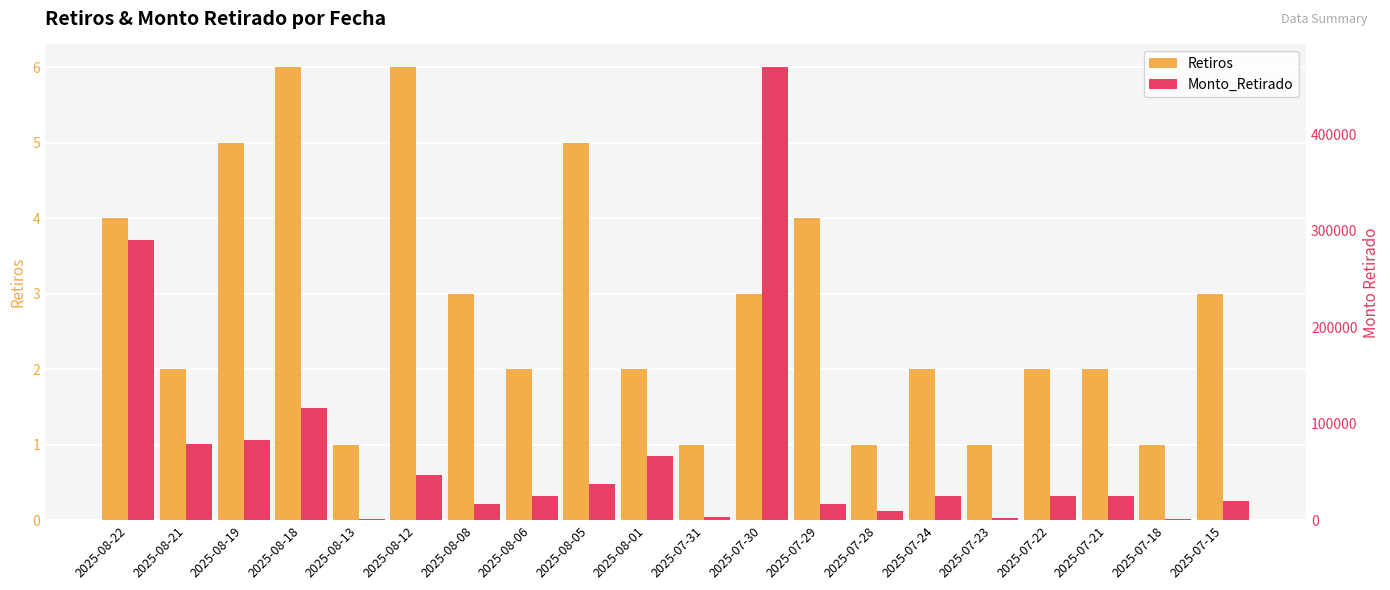

Rank the categories by Monto_Retirado value from highest to lowest.

2025-07-30, 2025-08-22, 2025-08-18, 2025-08-19, 2025-08-21, 2025-08-01, 2025-08-12, 2025-08-05, 2025-08-06, 2025-07-24, 2025-07-22, 2025-07-21, 2025-07-15, 2025-08-08, 2025-07-29, 2025-07-28, 2025-07-31, 2025-07-23, 2025-08-13, 2025-07-18